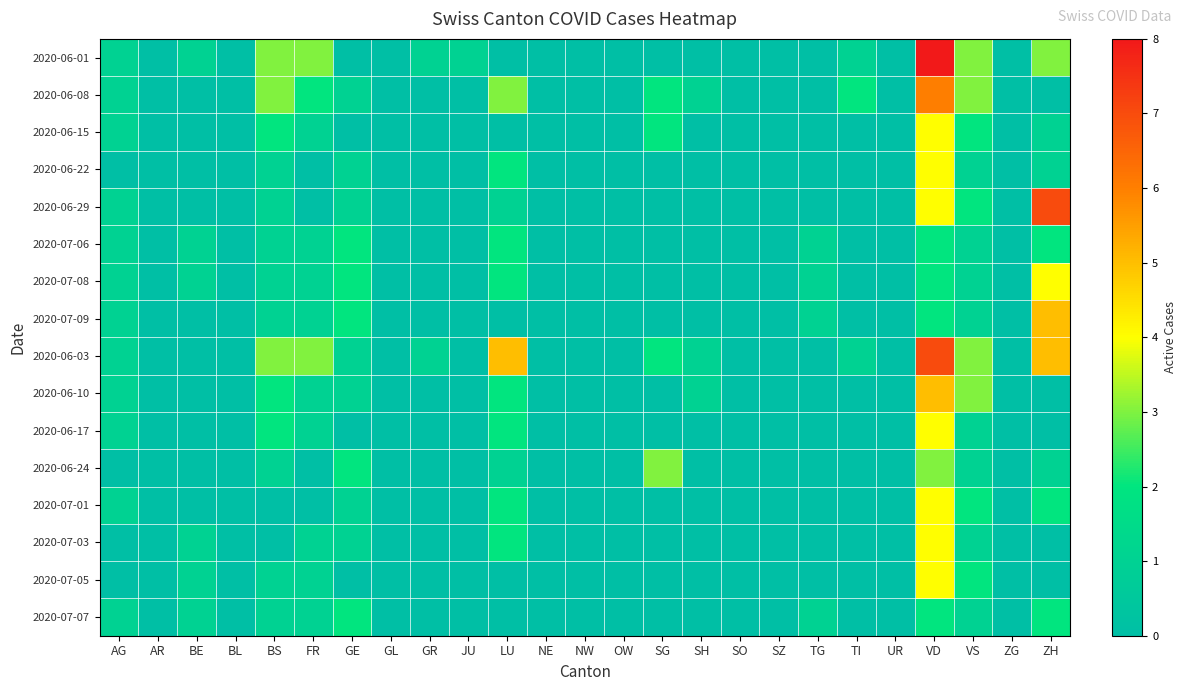

Which has a higher value, JU or GL?

JU